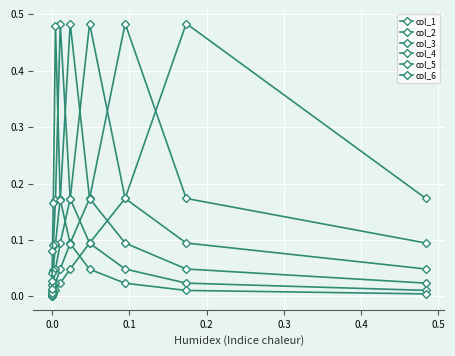

Reading left to right, extract all data points from this chart.

col_1: 0.2	0.5	0.2	0.1	0.0	0.0	0.0	0.0	0.0	0.0
col_2: 0.1	0.2	0.5	0.2	0.1	0.0	0.0	0.0	0.0	0.0
col_3: 0.0	0.1	0.2	0.5	0.2	0.1	0.0	0.0	0.0	0.0
col_4: 0.0	0.0	0.1	0.2	0.5	0.2	0.1	0.0	0.0	0.0
col_5: 0.0	0.0	0.0	0.1	0.2	0.5	0.2	0.1	0.0	0.0
col_6: 0.0	0.0	0.0	0.0	0.1	0.2	0.5	0.2	0.1	0.0